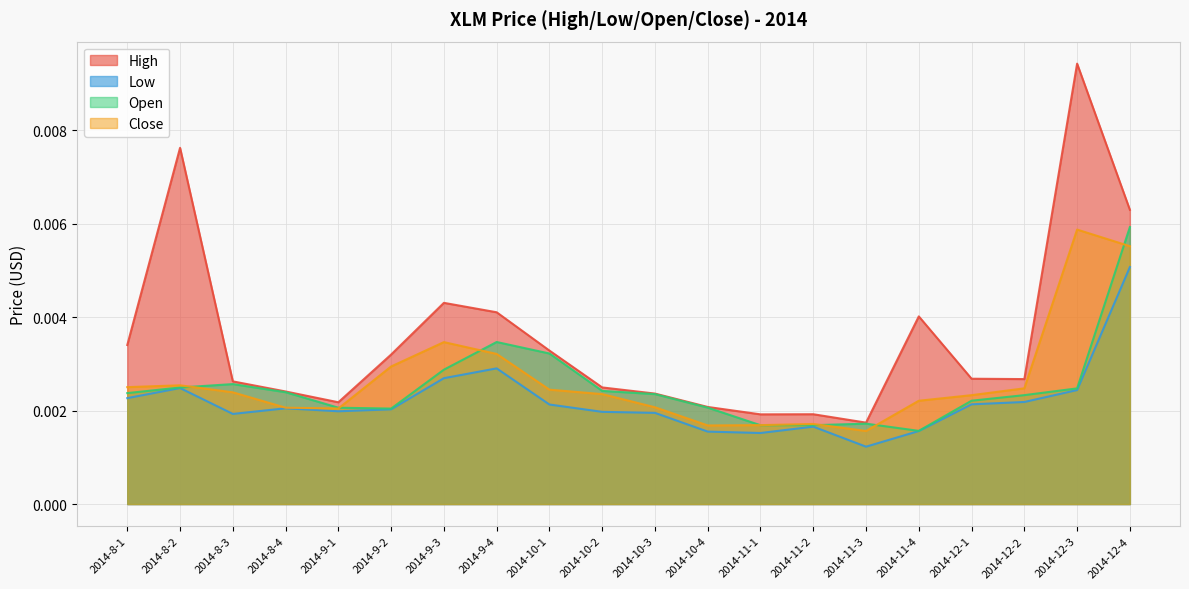

What is the label of the 11th point from the left?

2014-10-3